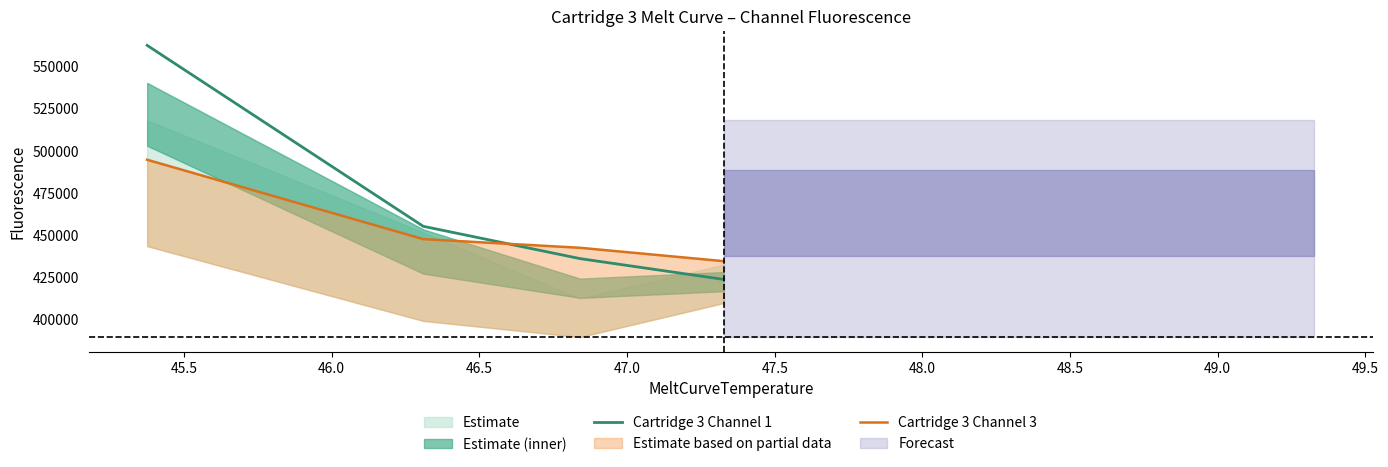

What is the highest value of the Cartridge 3 Channel 1 series?

562472